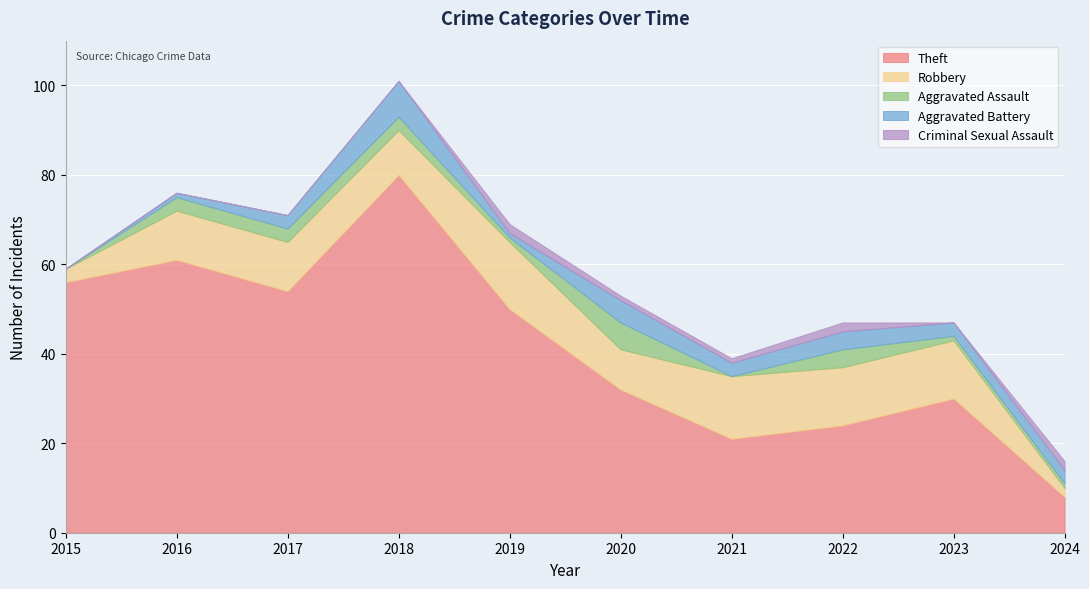

Reading right to left, list all the values displayed in this chart.

Theft: 2024=8	2023=30	2022=24	2021=21	2020=32	2019=50	2018=80	2017=54	2016=61	2015=56
Robbery: 2024=2	2023=13	2022=13	2021=14	2020=9	2019=15	2018=10	2017=11	2016=11	2015=3
Aggravated Assault: 2024=1	2023=1	2022=4	2021=0	2020=6	2019=1	2018=3	2017=3	2016=3	2015=0
Aggravated Battery: 2024=3	2023=3	2022=4	2021=3	2020=5	2019=1	2018=8	2017=3	2016=1	2015=0
Criminal Sexual Assault: 2024=2	2023=0	2022=2	2021=1	2020=1	2019=2	2018=0	2017=0	2016=0	2015=0